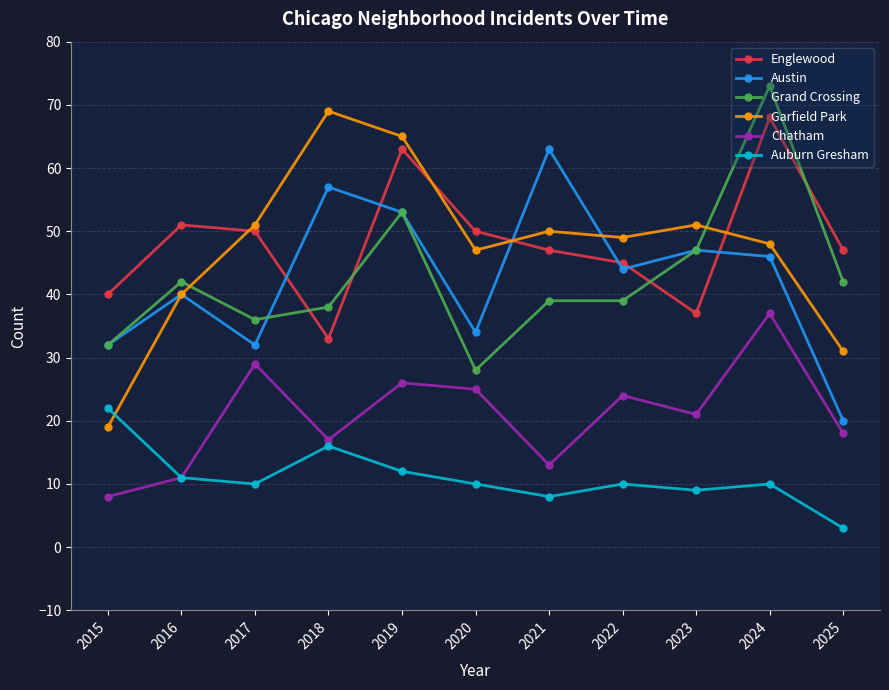

What is the difference between the second highest and second lowest values in the Garfield Park series?

34